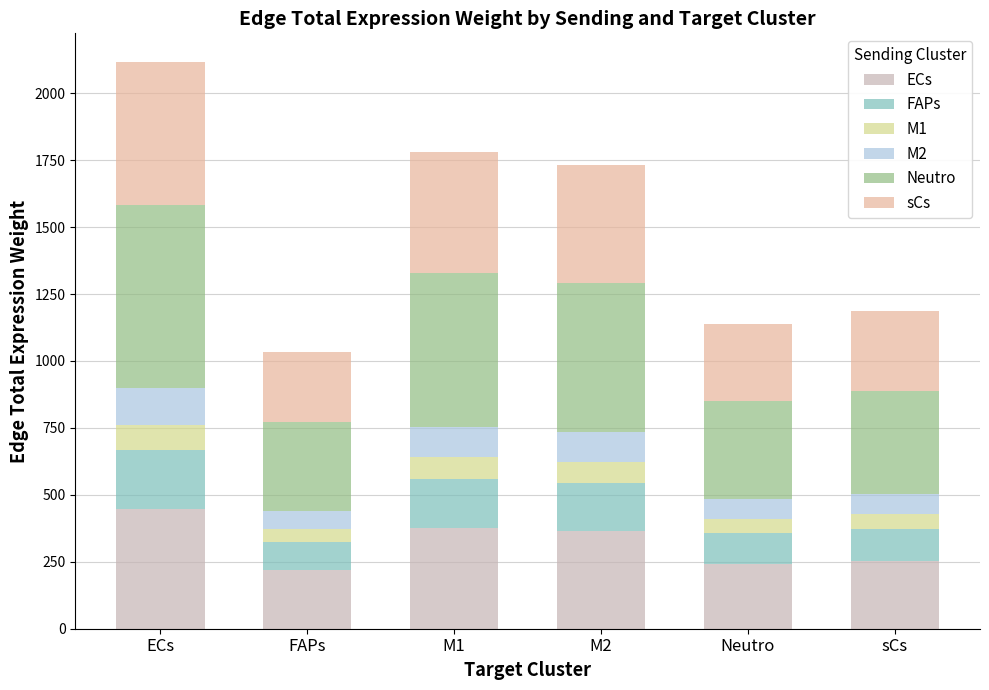

At which label does ECs reach its peak?

ECs